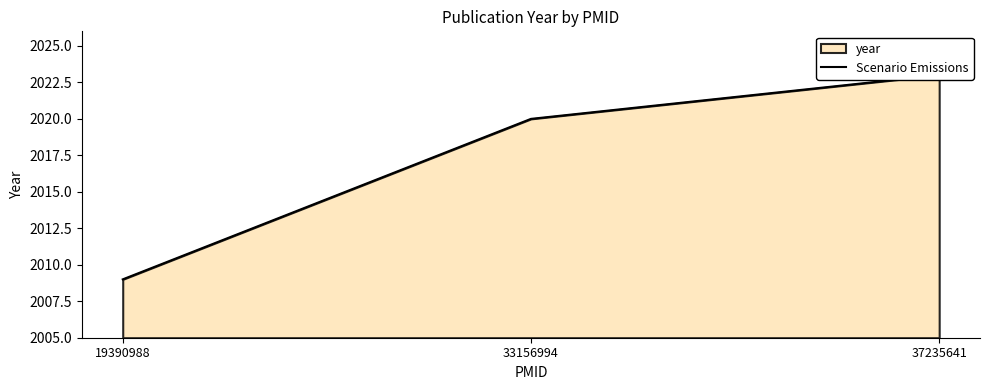

Reading right to left, transcribe all the data shown in this chart.

37235641=2023	33156994=2020	19390988=2009